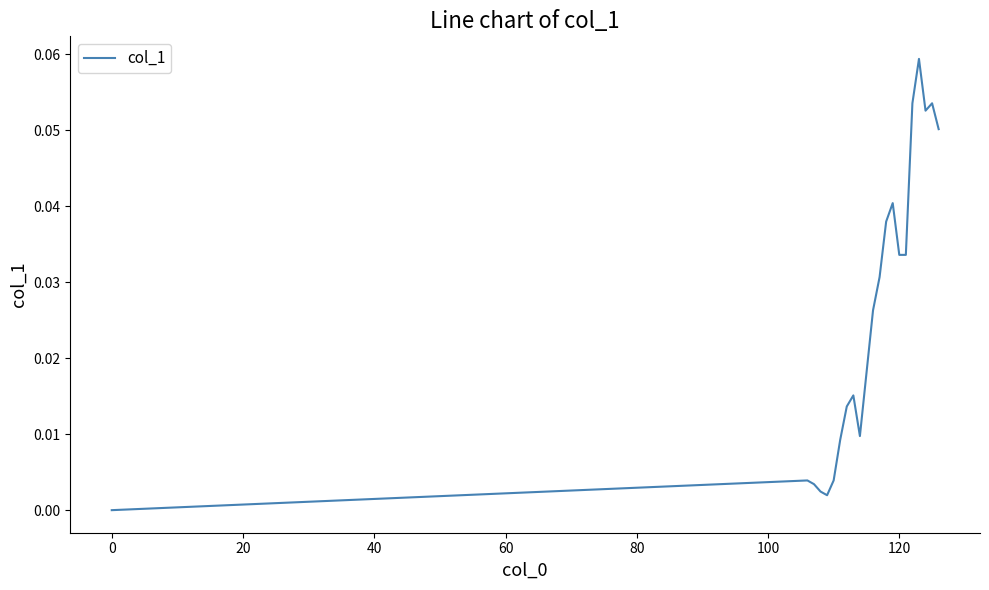

Does the chart display data point markers on the line(s)?

No